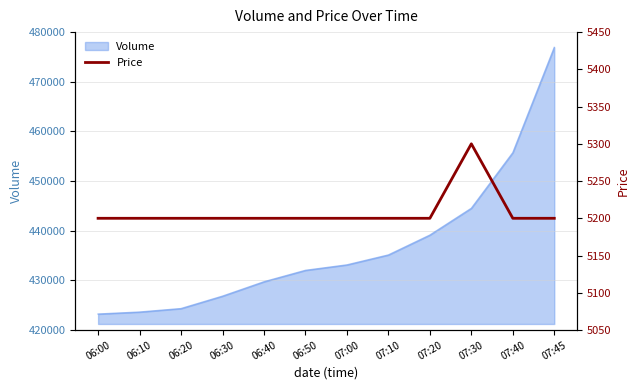

How many data points does each series have?

12